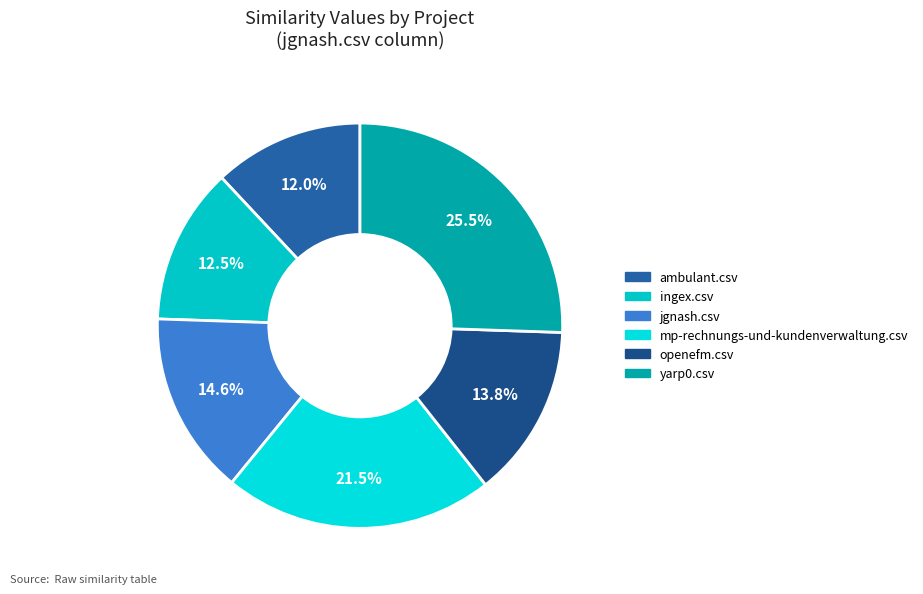

To the nearest percent, what is the average slice percentage?

17%